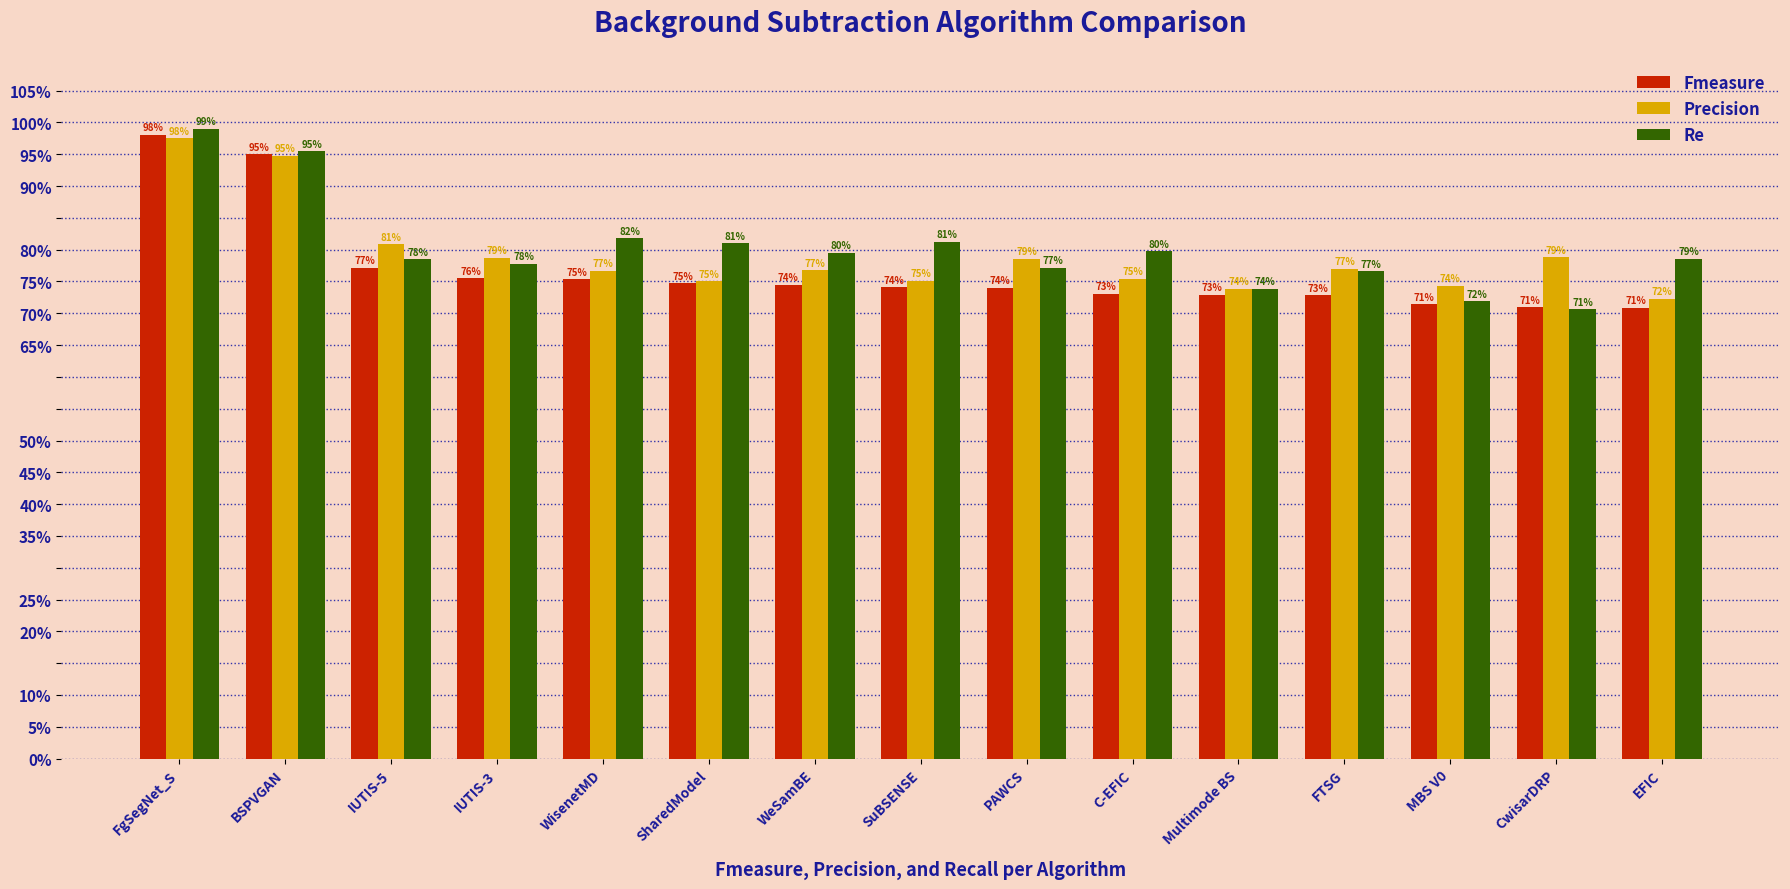

What is the label of the 9th bar from the left?

PAWCS